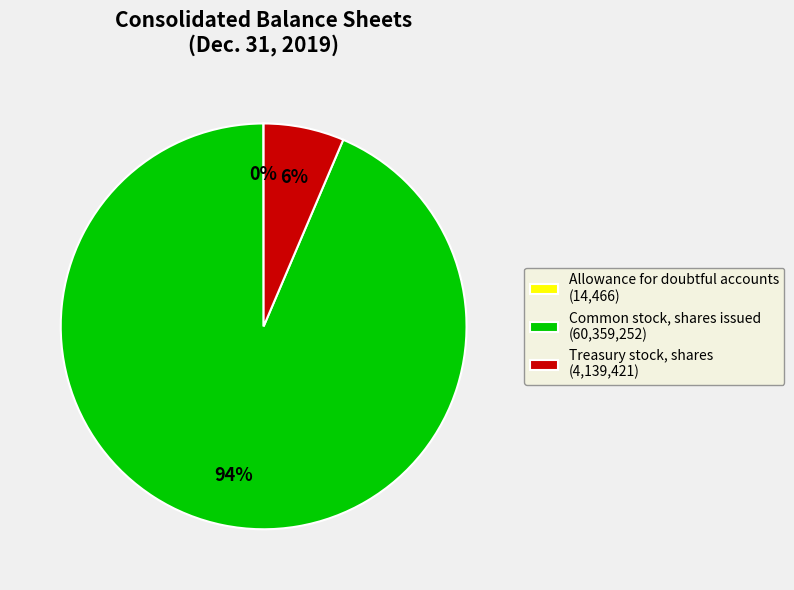

To the nearest percent, what is the average slice percentage?

33%